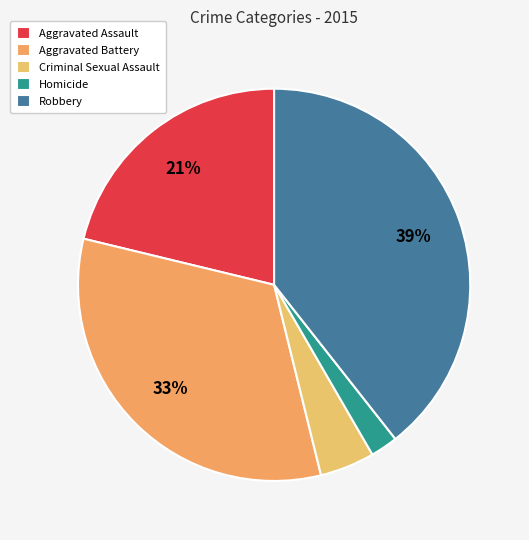

How much of the chart is everything except Homicide?

97.7%